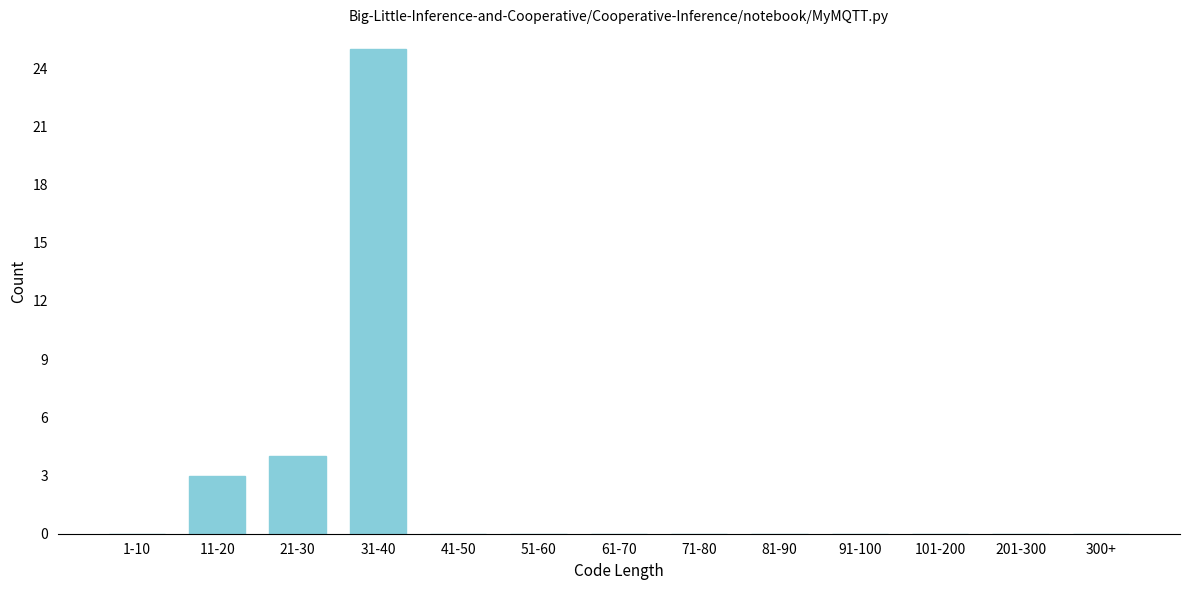

Reading right to left, transcribe all the data shown in this chart.

300+=0	201-300=0	101-200=0	91-100=0	81-90=0	71-80=0	61-70=0	51-60=0	41-50=0	31-40=25	21-30=4	11-20=3	1-10=0